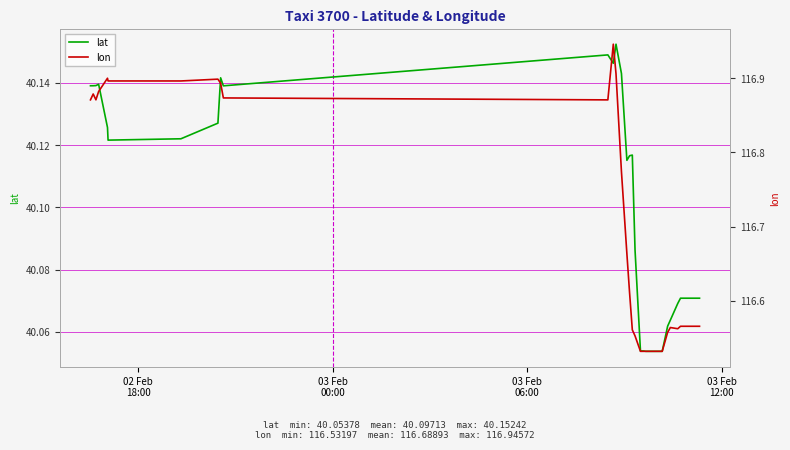

Count the lon values in the range 116 to 117.

40